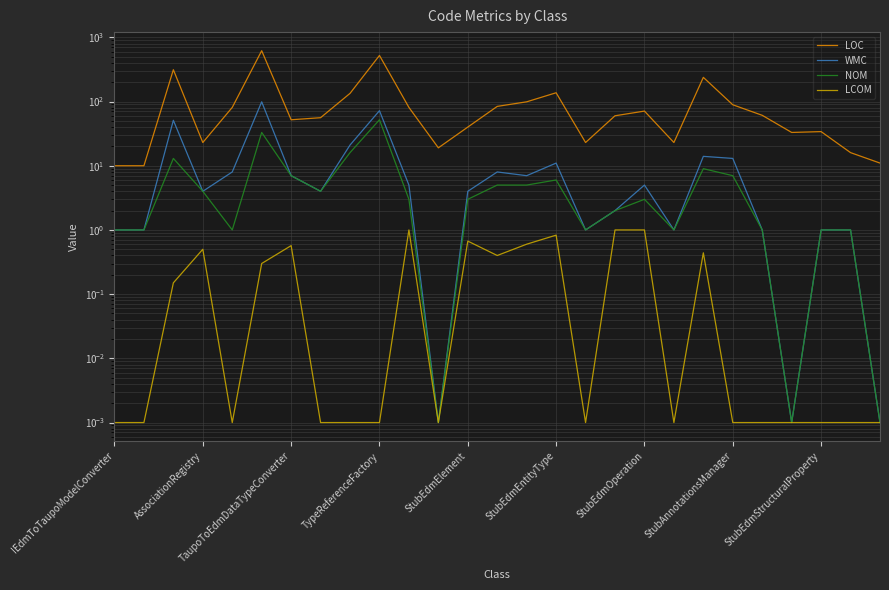

How many data points in LOC are above 60?

13